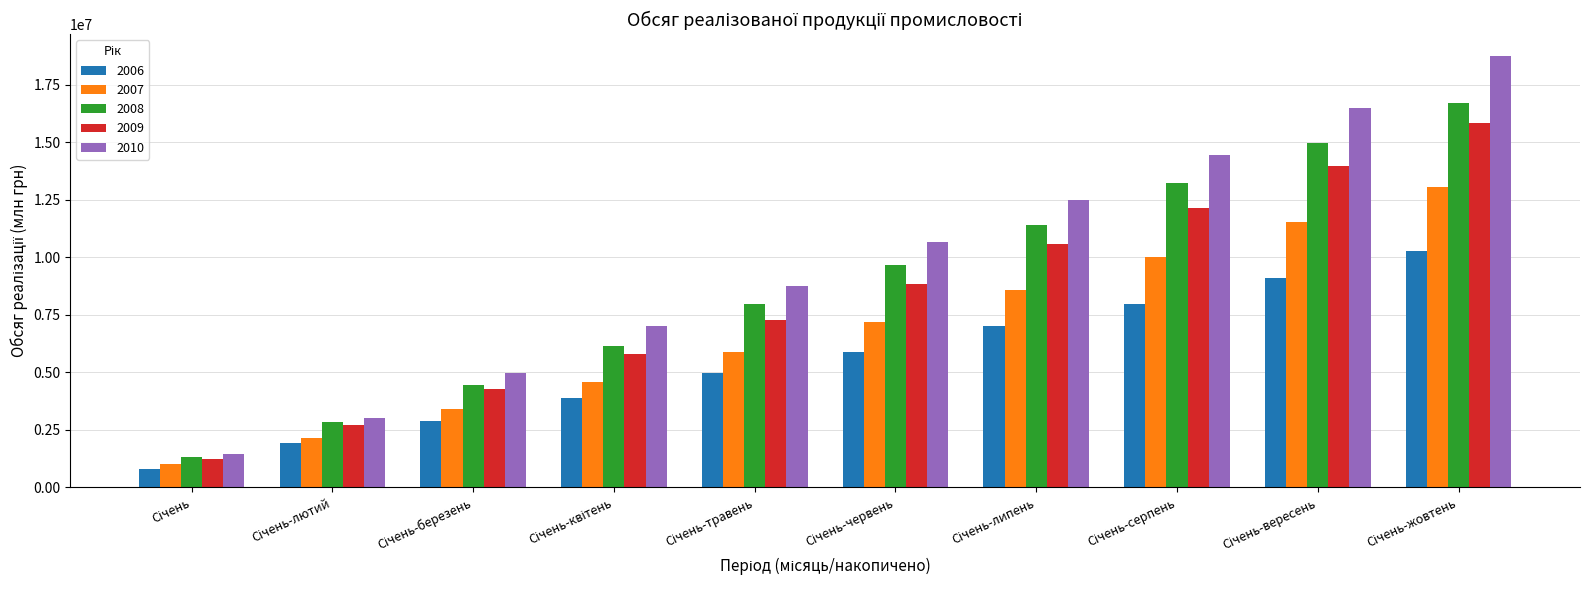

What is the smallest value displayed?

794167.6